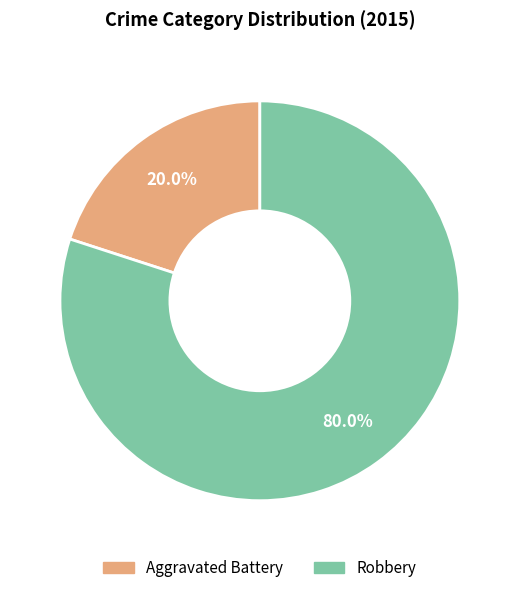

What is the smallest slice in the pie chart?

Aggravated Battery